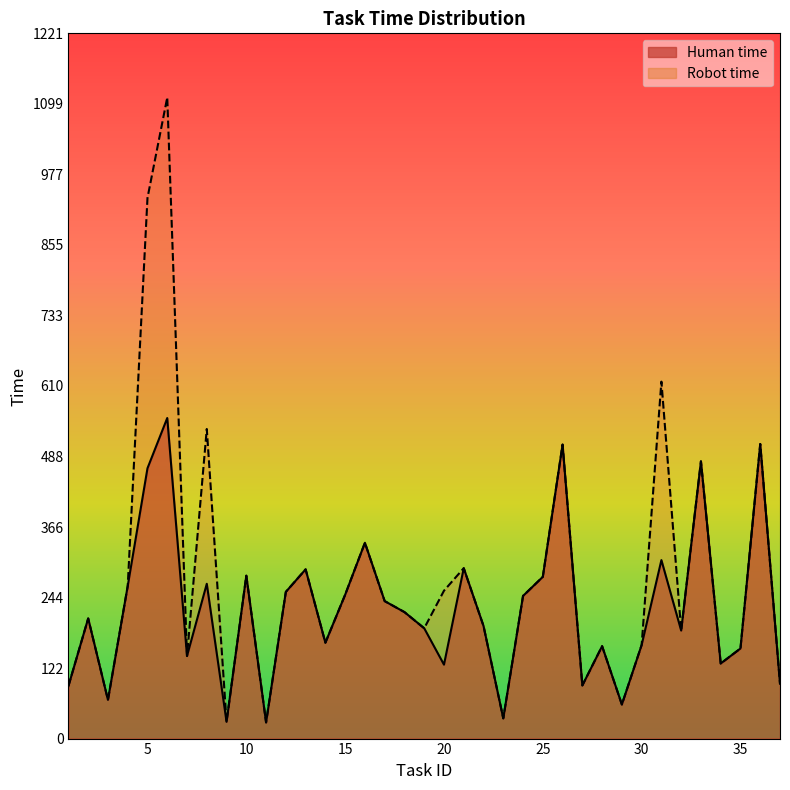

True or false: Human time and Robot time intersect in this chart.

False